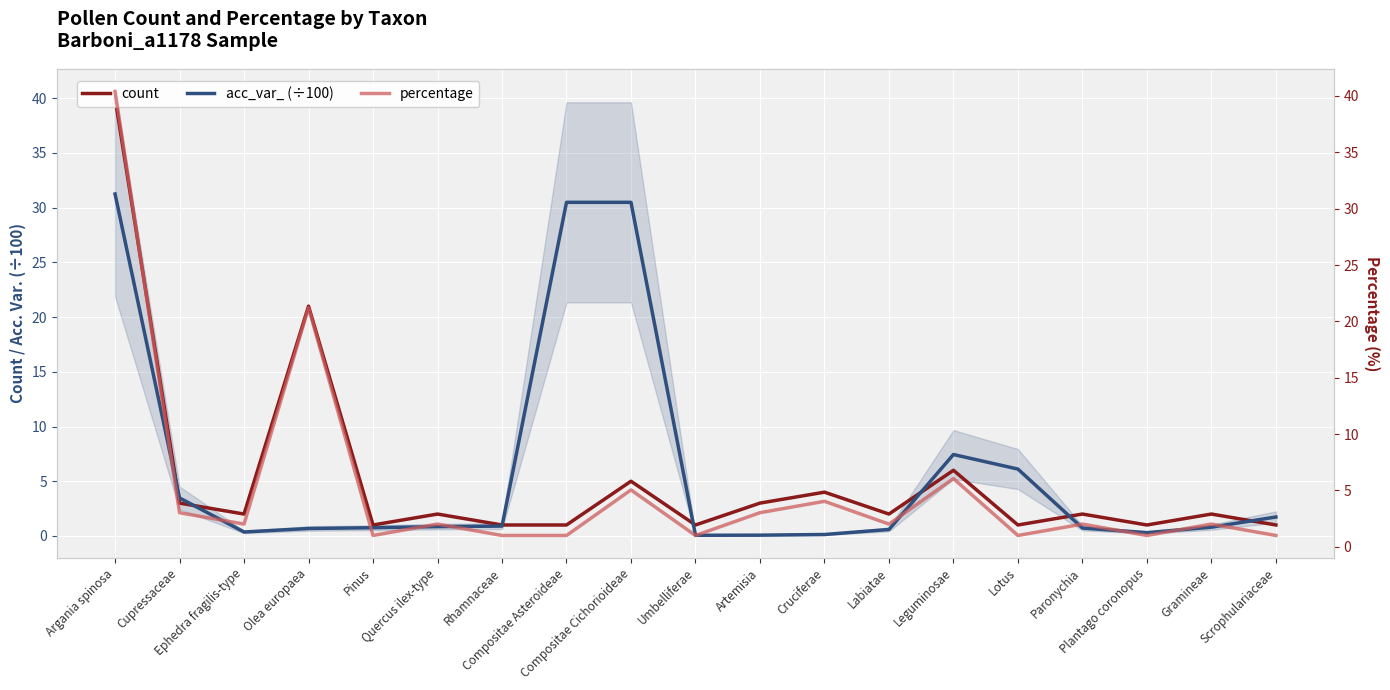

At which category does count reach its first local valley?

Ephedra fragilis-type